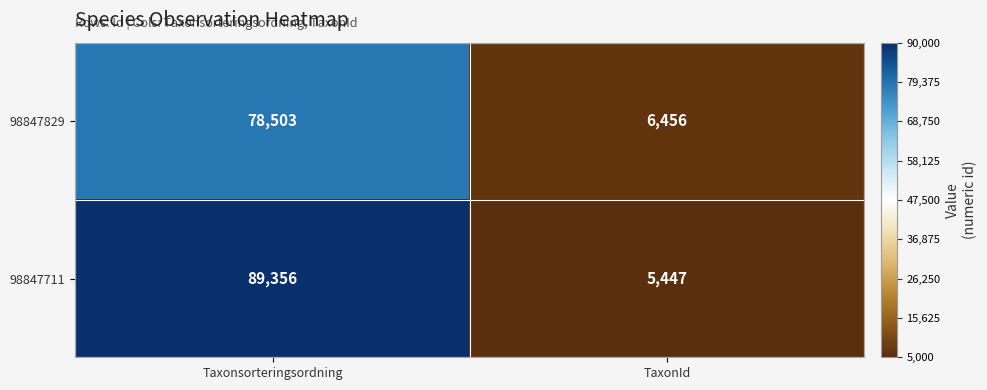

Count the number of data series in this chart.

2